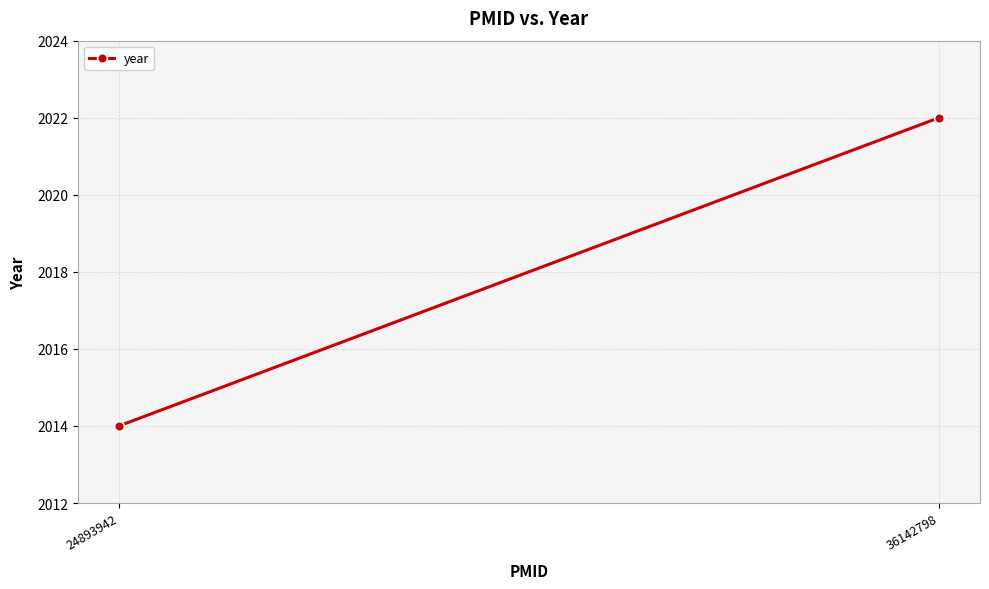

What is the change in value from 24893942 to 36142798?

+8